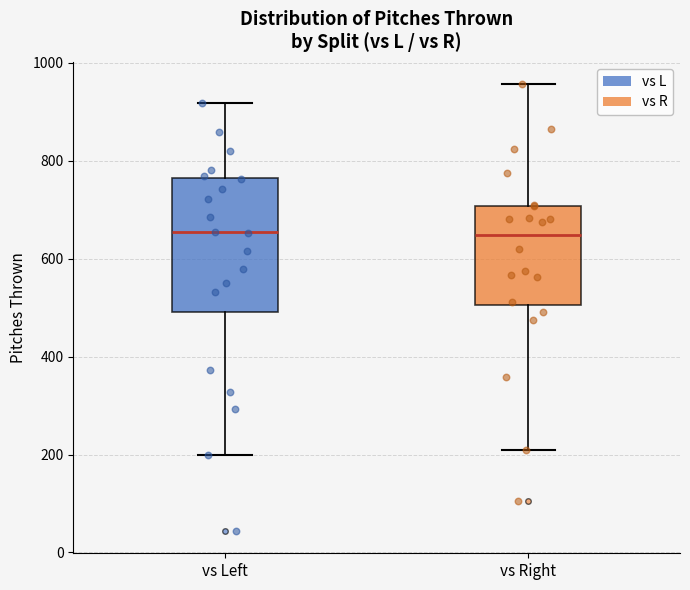

Which box is the tallest, from its lower edge to its upper edge?

vs Left